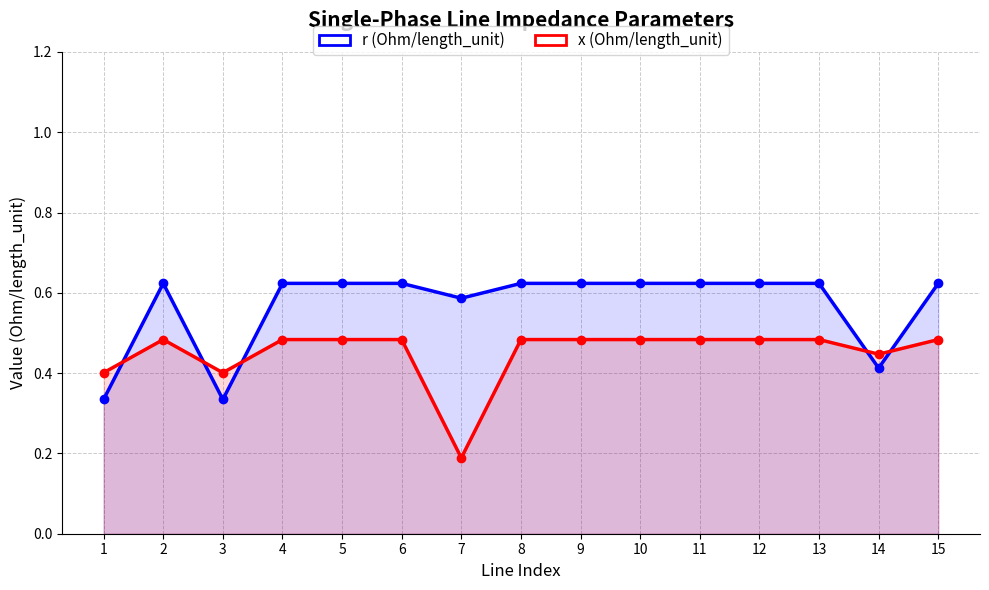

Reading left to right, transcribe all the data shown in this chart.

r (Ohm/length_unit): 0.3	0.6	0.3	0.6	0.6	0.6	0.6	0.6	0.6	0.6	0.6	0.6	0.6	0.4	0.6
x (Ohm/length_unit): 0.4	0.5	0.4	0.5	0.5	0.5	0.2	0.5	0.5	0.5	0.5	0.5	0.5	0.4	0.5